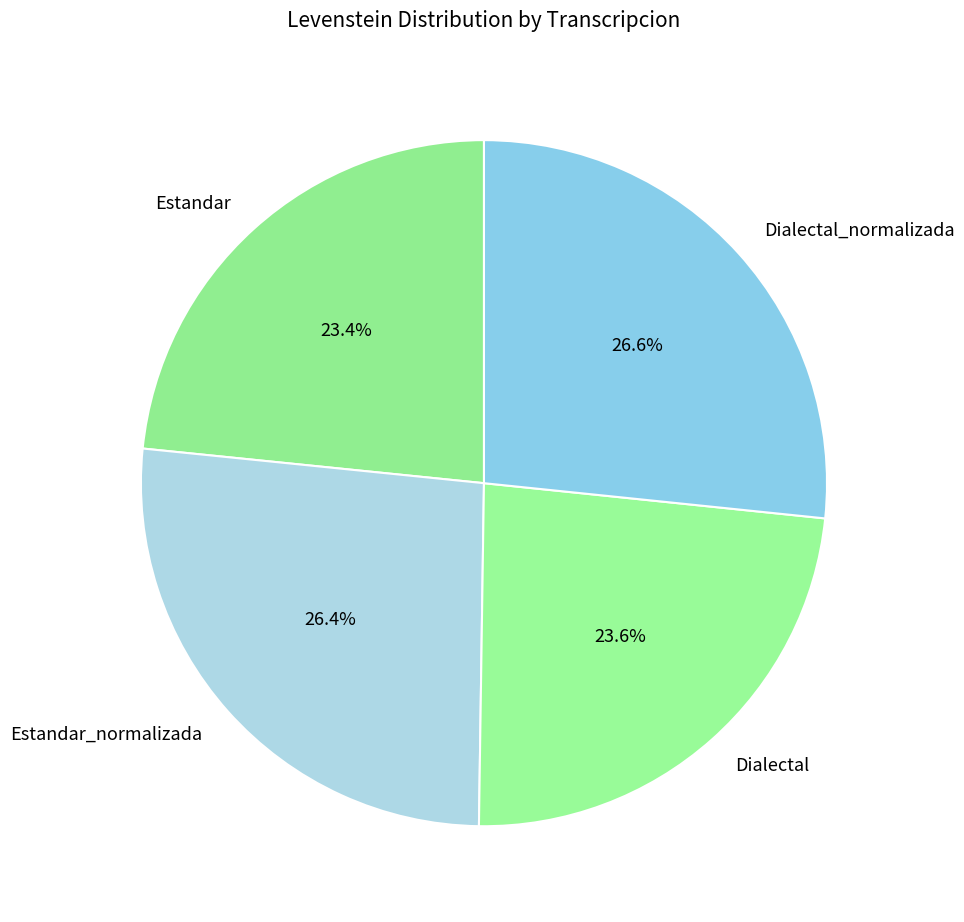

What is the ratio of the value at Dialectal_normalizada to the value at Estandar_normalizada?

1.0